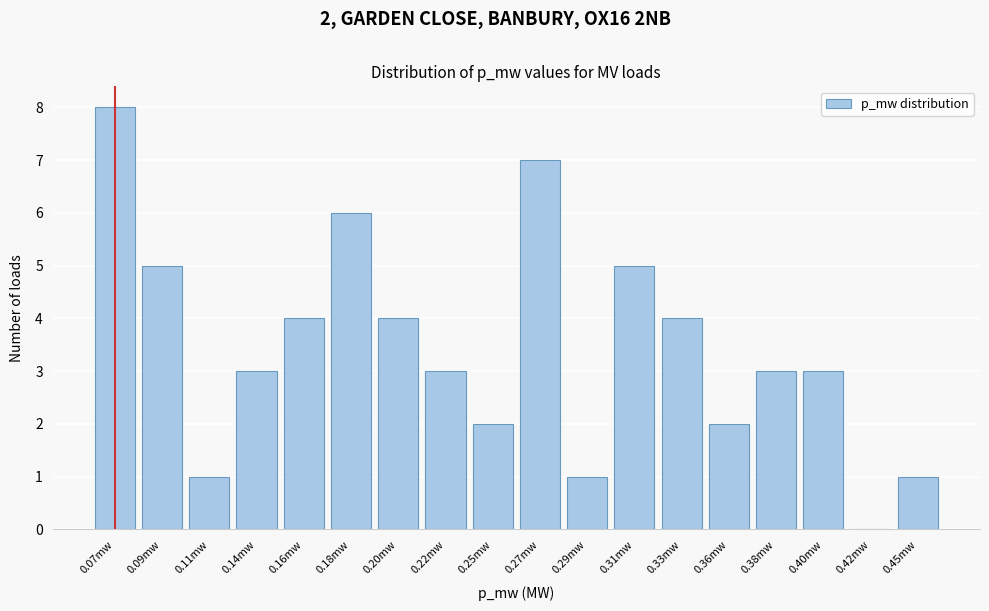

Reading left to right, transcribe all the data shown in this chart.

0.07mw=8	0.09mw=5	0.11mw=1	0.14mw=3	0.16mw=4	0.18mw=6	0.20mw=4	0.22mw=3	0.25mw=2	0.27mw=7	0.29mw=1	0.31mw=5	0.33mw=4	0.36mw=2	0.38mw=3	0.40mw=3	0.42mw=0	0.45mw=1